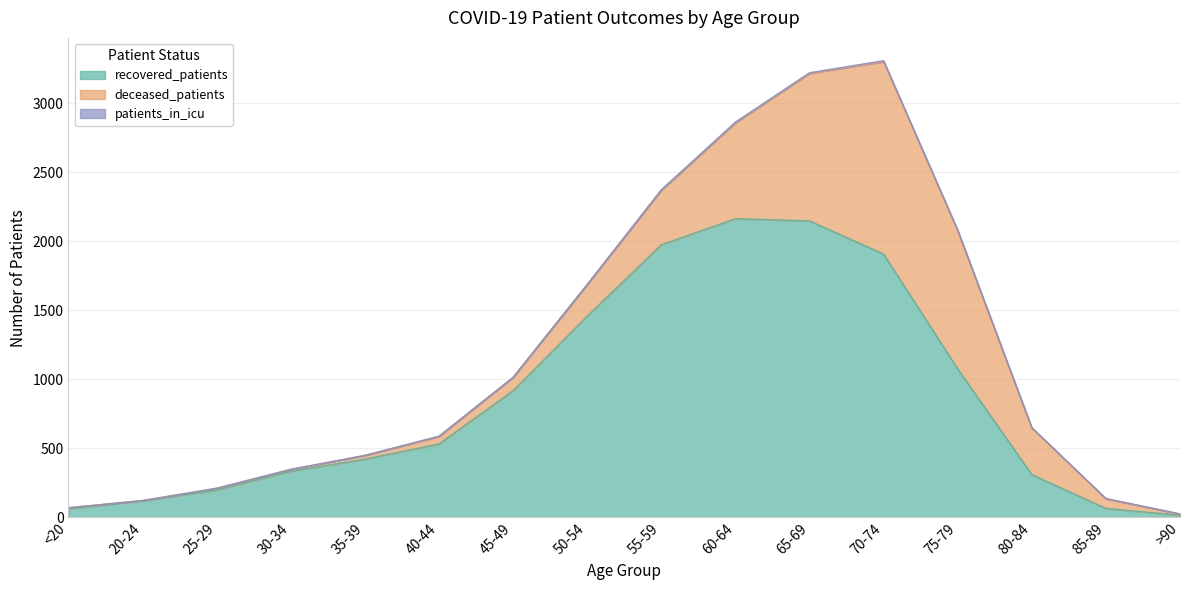

How many values in the recovered_patients series exceed 532?

7